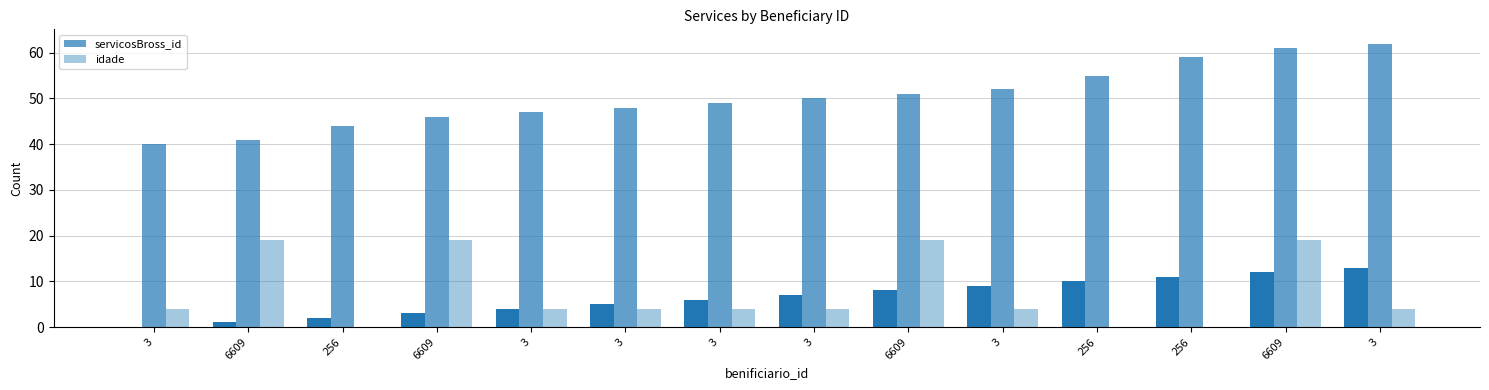

The idade series shows 10 at 256. True or false?

False